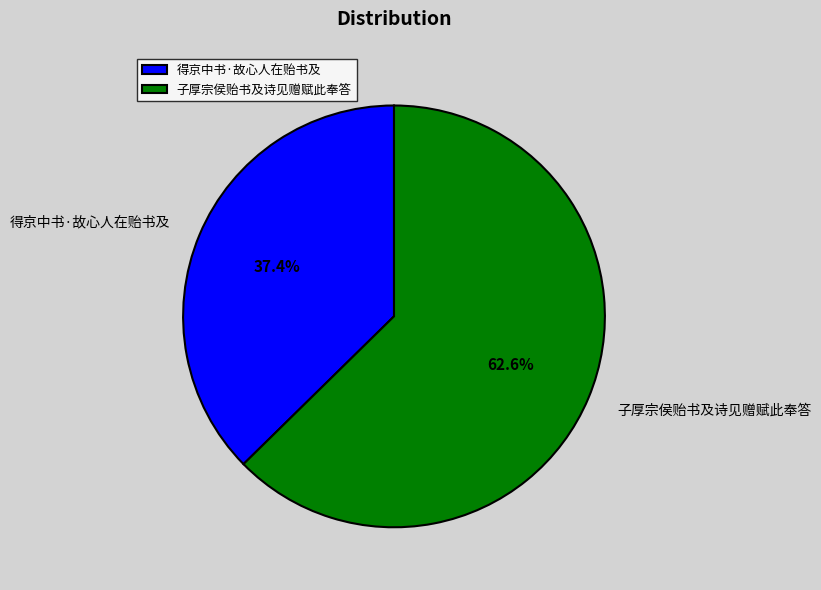

What is the smallest slice in the pie chart?

得京中书·故心人在贻书及